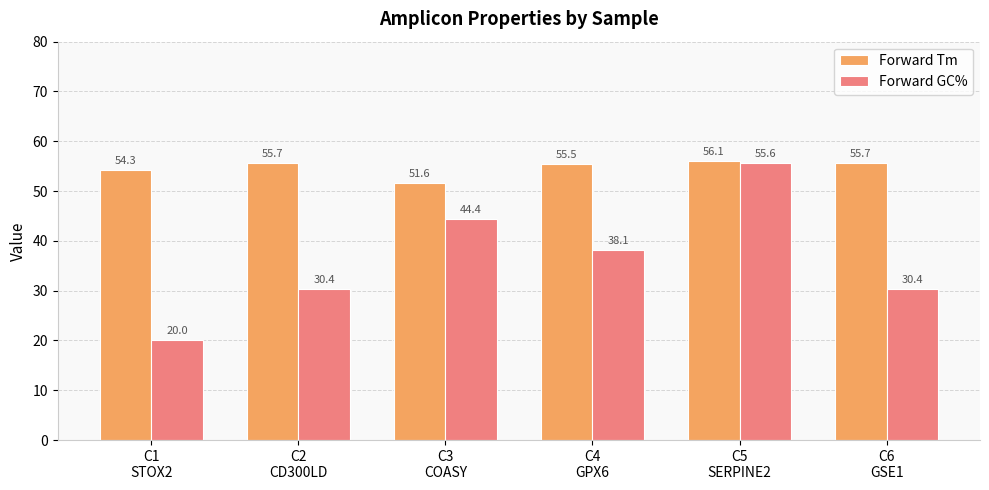

What is the difference between the second highest and second lowest values in the Forward GC% series?

14.0